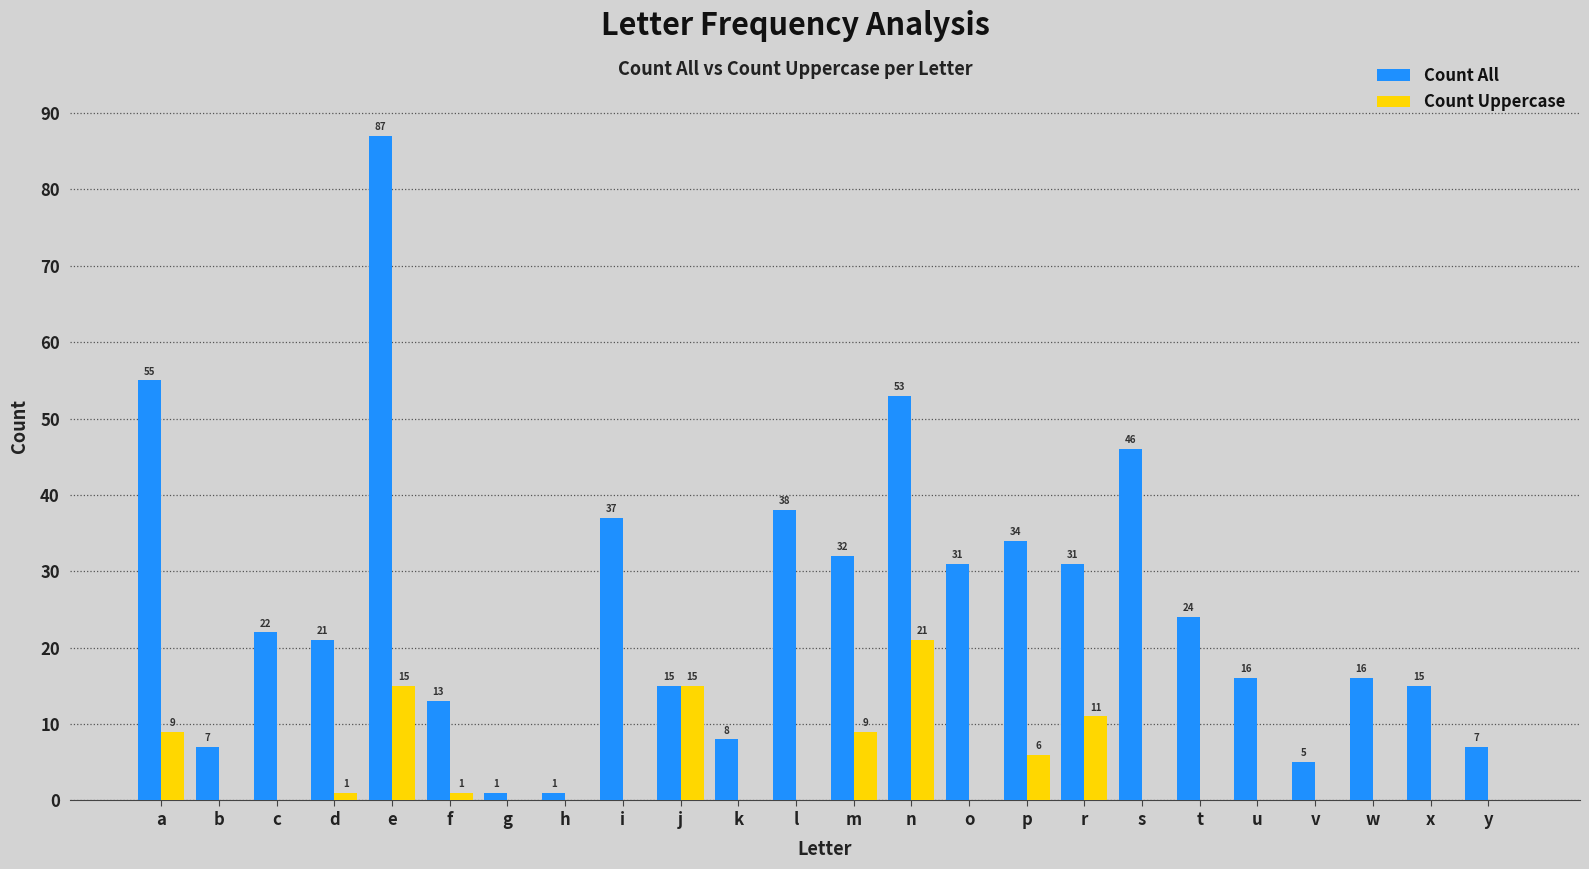

What is the total value across all series at t?

24